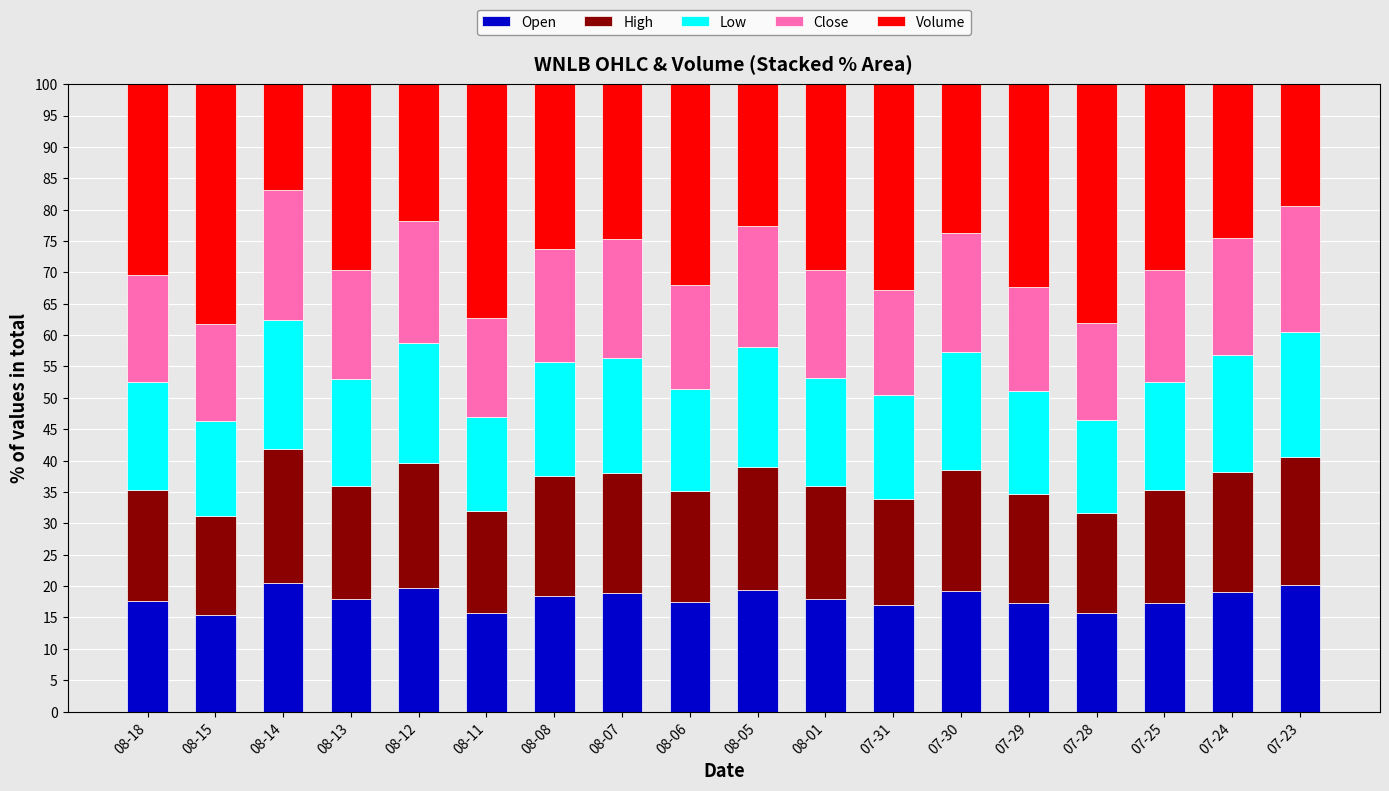

What is the difference between the maximum and minimum values in the Open series?

5.1